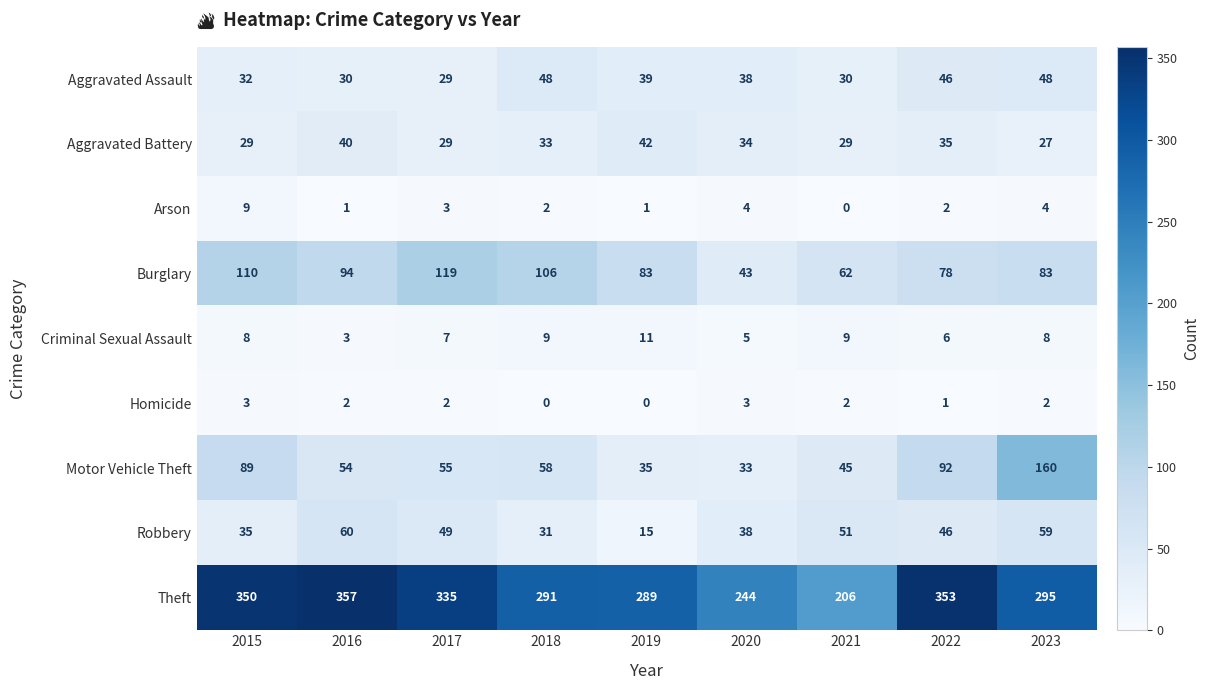

What is the total value across all series at 2020?

442